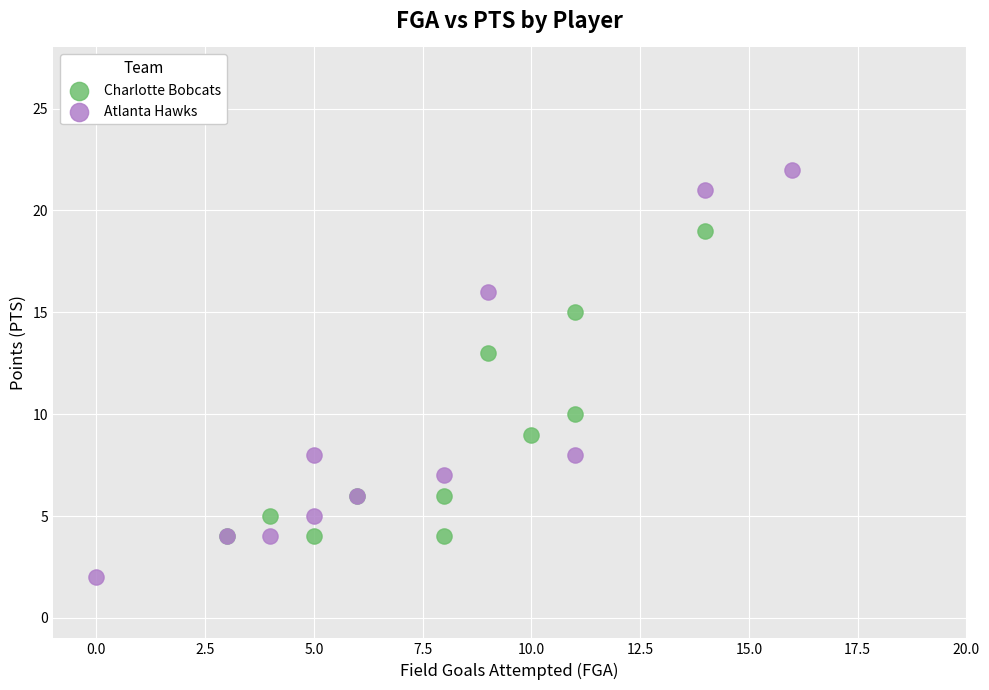

Which series reaches the minimum Y coordinate?

Atlanta Hawks